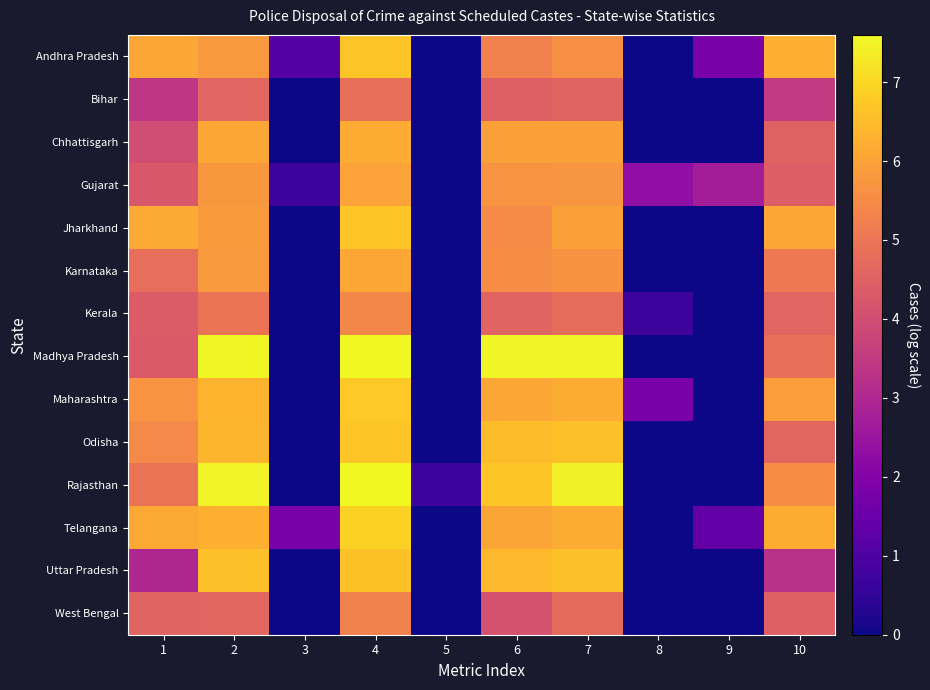

Reading left to right, list all the values displayed in this chart.

Andhra Pradesh: 1=6.1	2=5.8	3=1.1	4=6.7	5=0.0	6=5.3	7=5.6	8=0.0	9=1.8	10=6.2
Bihar: 1=3.4	2=4.6	3=0.0	4=4.8	5=0.0	6=4.5	7=4.6	8=0.0	9=0.0	10=3.5
Chhattisgarh: 1=4.0	2=6.1	3=0.0	4=6.2	5=0.0	6=6.0	7=6.0	8=0.0	9=0.0	10=4.5
Gujarat: 1=4.2	2=5.8	3=0.7	4=6.0	5=0.0	6=5.7	7=5.7	8=2.3	9=2.7	10=4.4
Jharkhand: 1=6.2	2=5.8	3=0.0	4=6.7	5=0.0	6=5.5	7=5.9	8=0.0	9=0.0	10=6.1
Karnataka: 1=4.8	2=5.8	3=0.0	4=6.1	5=0.0	6=5.5	7=5.7	8=0.0	9=0.0	10=5.1
Kerala: 1=4.4	2=4.9	3=0.0	4=5.4	5=0.0	6=4.6	7=4.8	8=0.7	9=0.0	10=4.6
Madhya Pradesh: 1=4.3	2=7.6	3=0.0	4=7.6	5=0.0	6=7.5	7=7.5	8=0.0	9=0.0	10=4.9
Maharashtra: 1=5.7	2=6.3	3=0.0	4=6.7	5=0.0	6=6.1	7=6.2	8=1.8	9=0.0	10=5.9
Odisha: 1=5.5	2=6.4	3=0.0	4=6.7	5=0.0	6=6.5	7=6.6	8=0.0	9=0.0	10=4.6
Rajasthan: 1=4.9	2=7.5	3=0.0	4=7.6	5=0.7	6=6.7	7=7.4	8=0.0	9=0.0	10=5.5
Telangana: 1=6.1	2=6.3	3=1.8	4=6.9	5=0.0	6=6.0	7=6.2	8=0.0	9=1.4	10=6.2
Uttar Pradesh: 1=3.0	2=6.6	3=0.0	4=6.6	5=0.0	6=6.4	7=6.6	8=0.0	9=0.0	10=3.3
West Bengal: 1=4.6	2=4.6	3=0.0	4=5.3	5=0.0	6=4.1	7=4.7	8=0.0	9=0.0	10=4.5